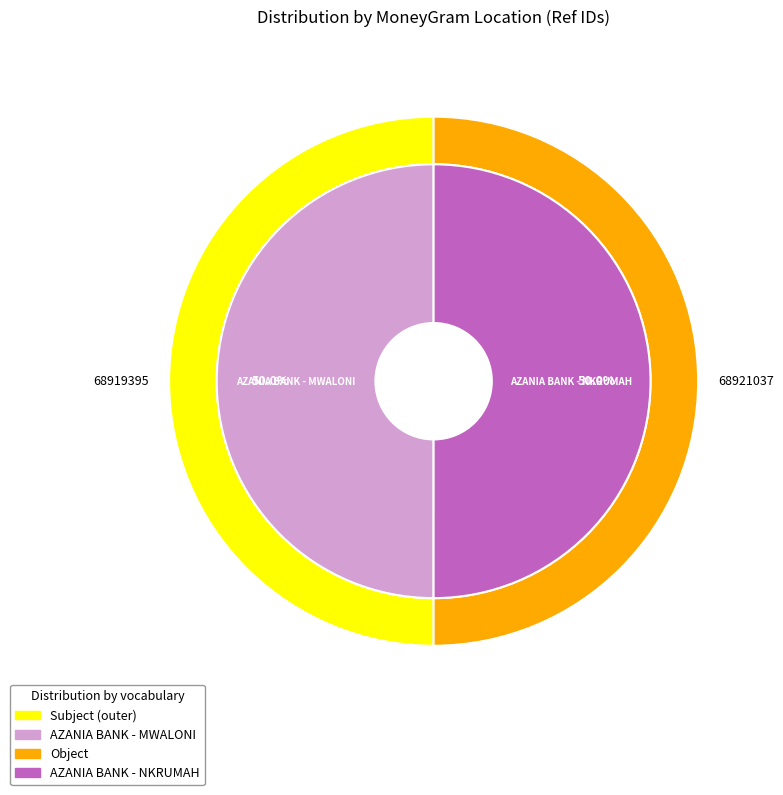

What percentage is the AZANIA BANK - NKRUMAH slice, to the nearest percent?

50%